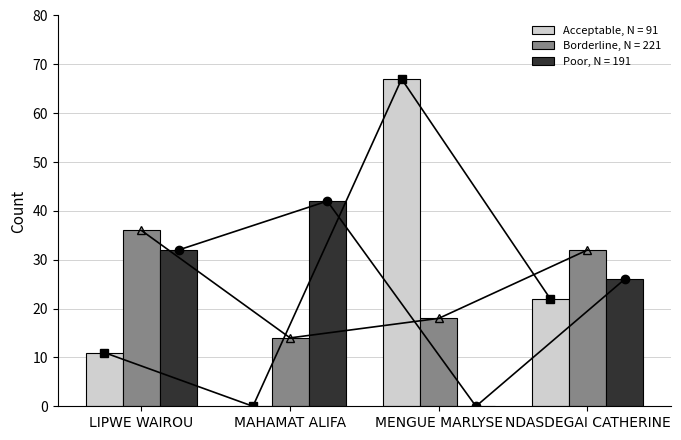

True or false: Borderline, N = 221 has a value of 25 at LIPWE WAIROU.

False